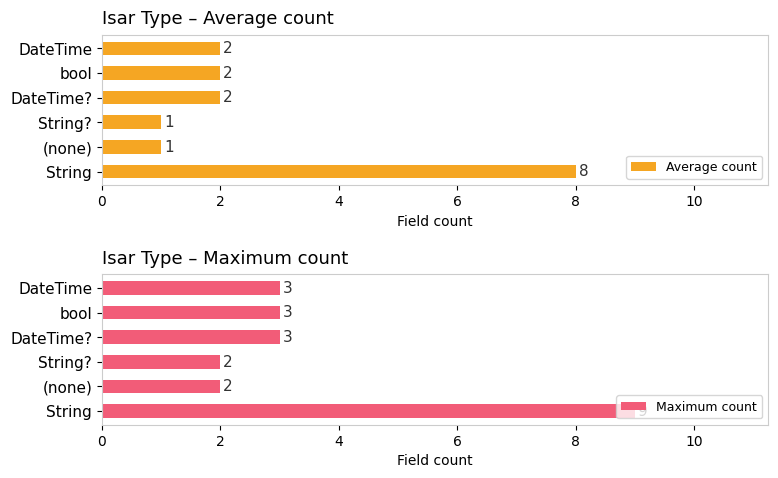

How many Maximum count values are between 2 and 3?

5